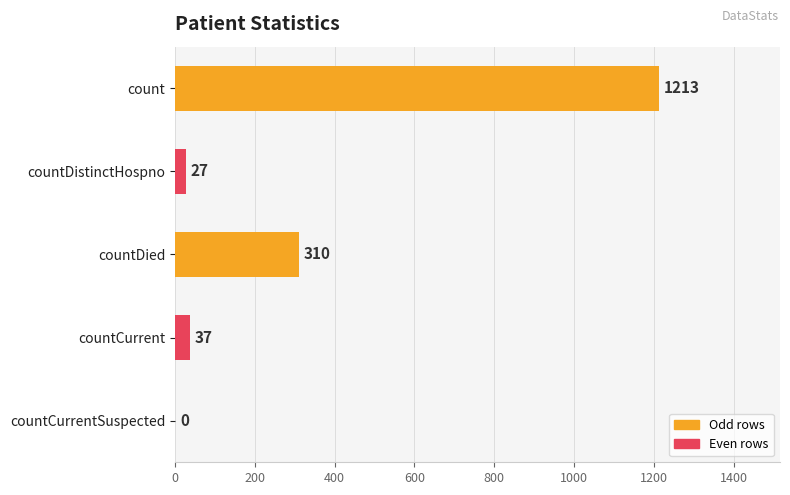

Count the number of categories in the chart.

5